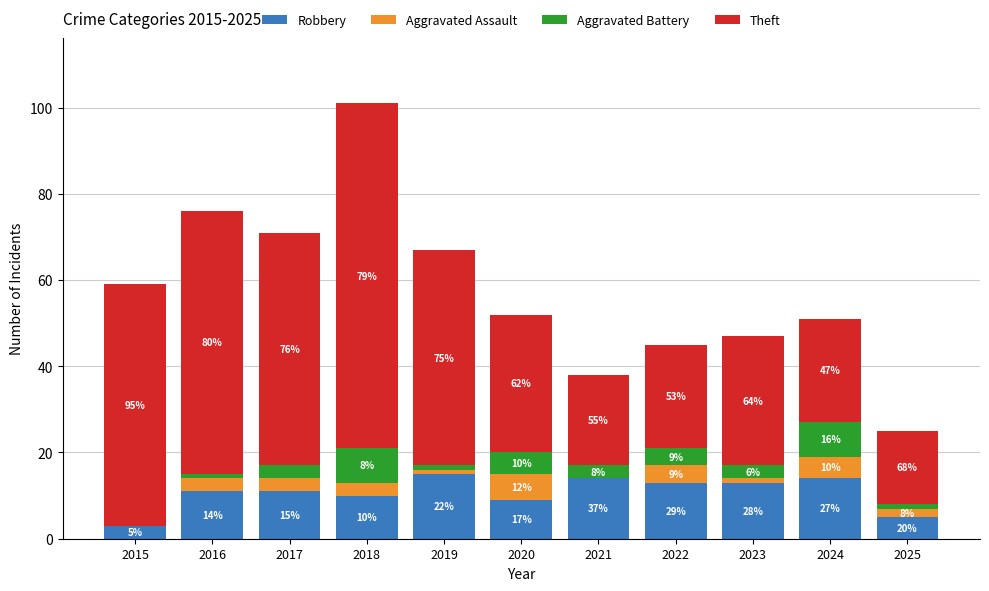

What are all the series names shown in the legend?

Robbery, Aggravated Assault, Aggravated Battery, Theft